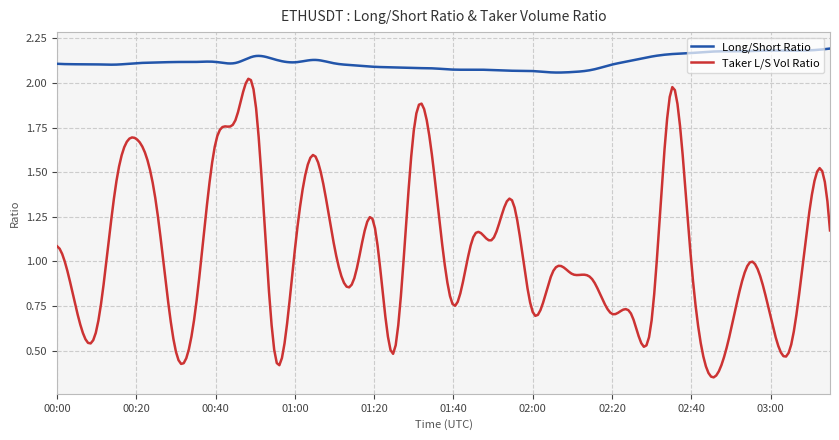

List the series in order of their peak value, lowest first.

Taker L/S Vol Ratio, Long/Short Ratio